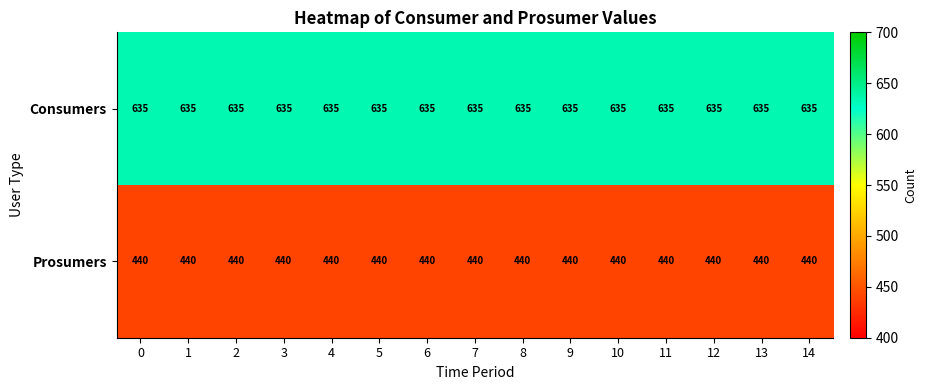

What is the spread (max minus min) of values at 2?

195